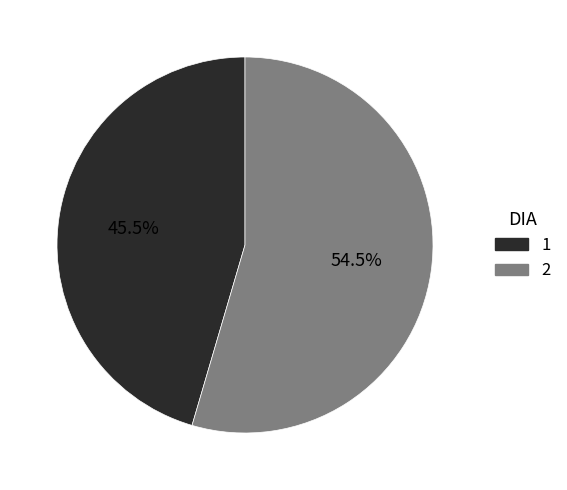

Approximately how many times larger is the value at 1 compared to 2?

0.8